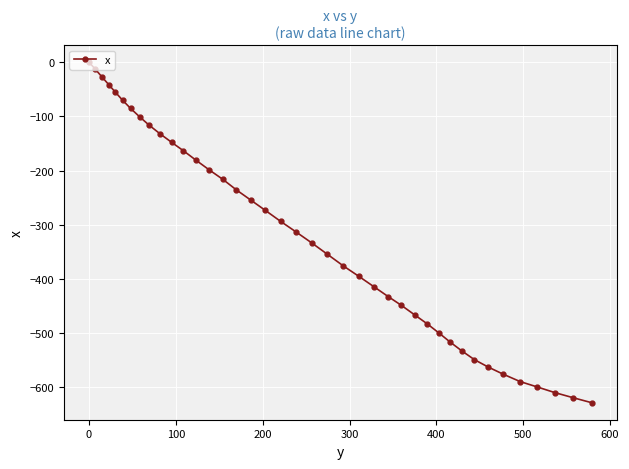

What is the difference between the second highest and minimum values?

615.8